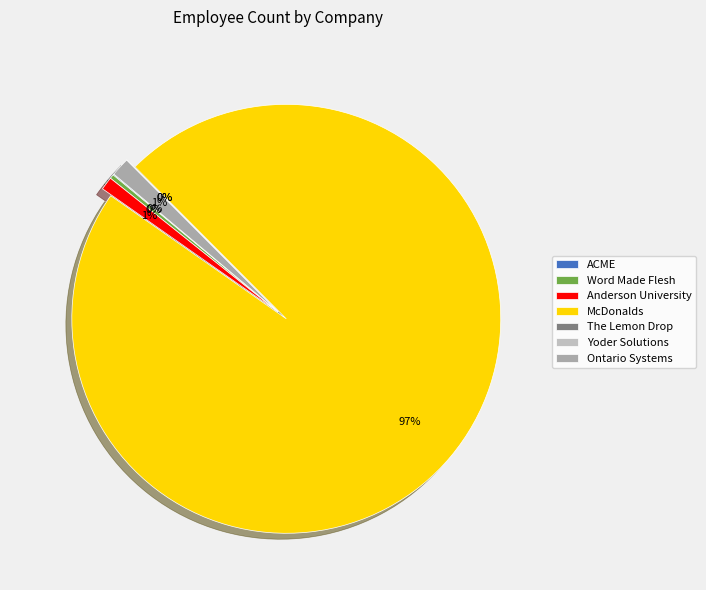

True or false: Word Made Flesh accounts for 0% of the total.

True